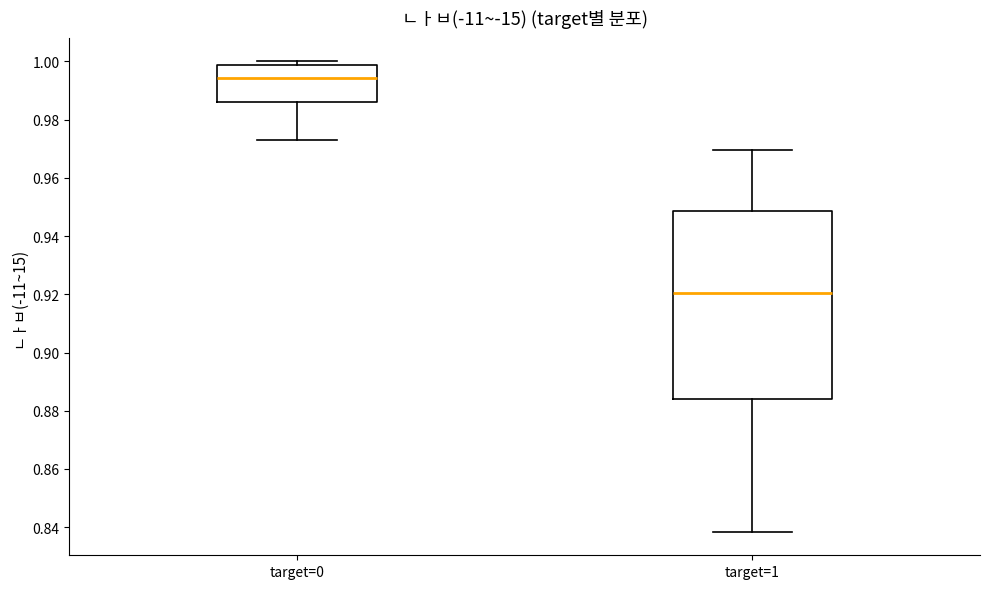

Where is the upper edge of the box for target=0 on the y-axis? The values are not printed on the chart, so give them approximately, as read against the axis.

0.998